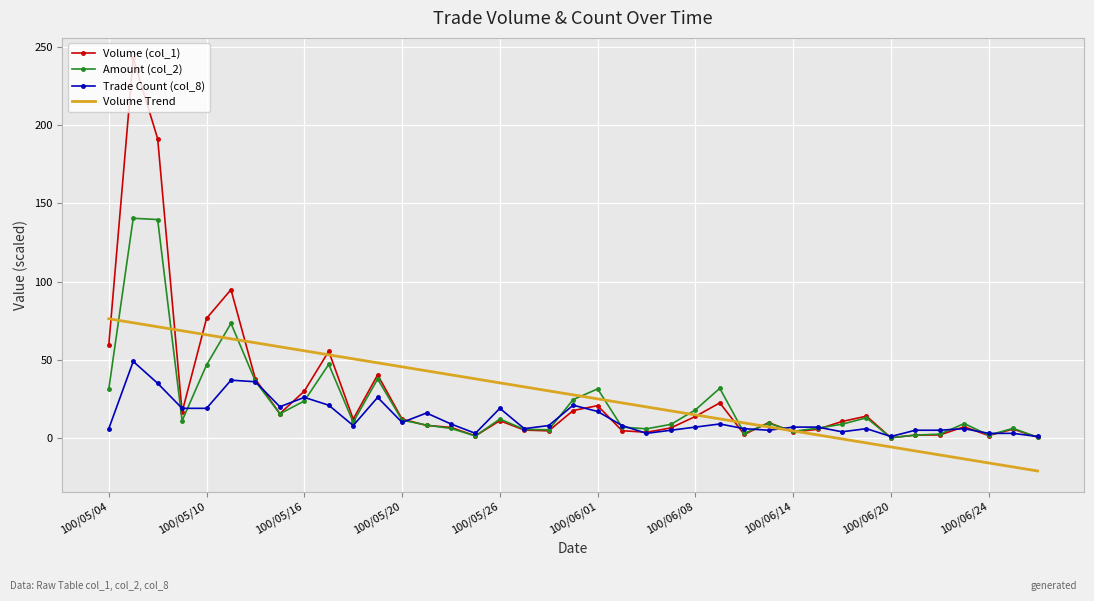

What is the maximum value shown in the chart?

242.7